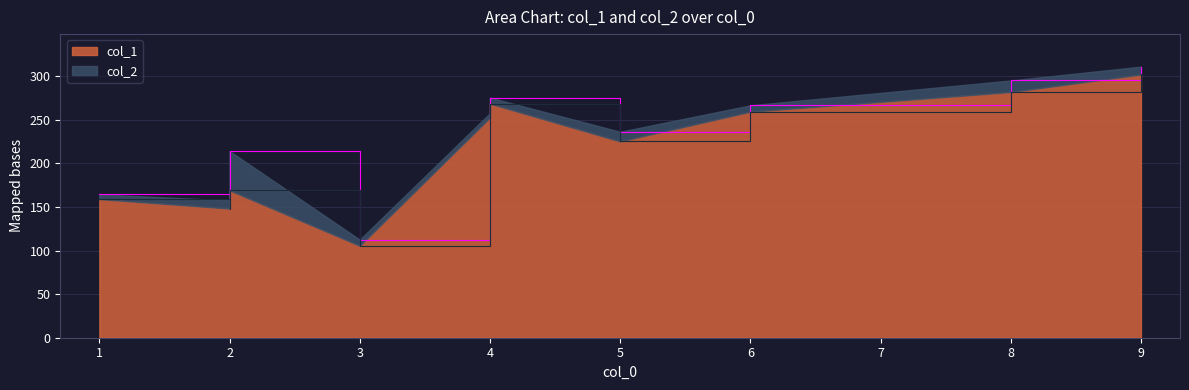

True or false: col_1 has a value of 396.8 at 4.

False